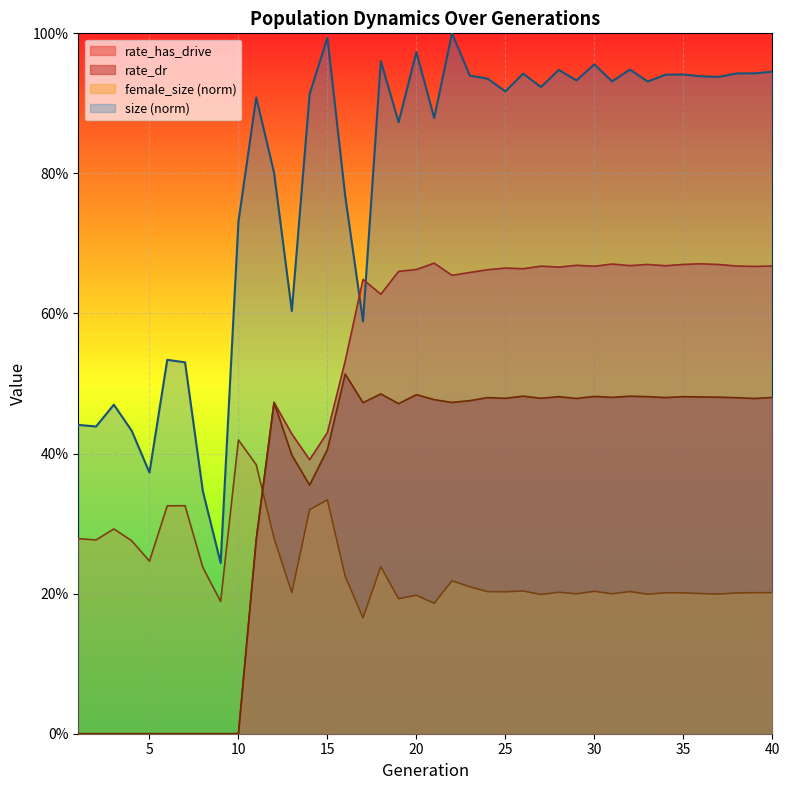

How many positive values does the rate_has_drive series have?

30